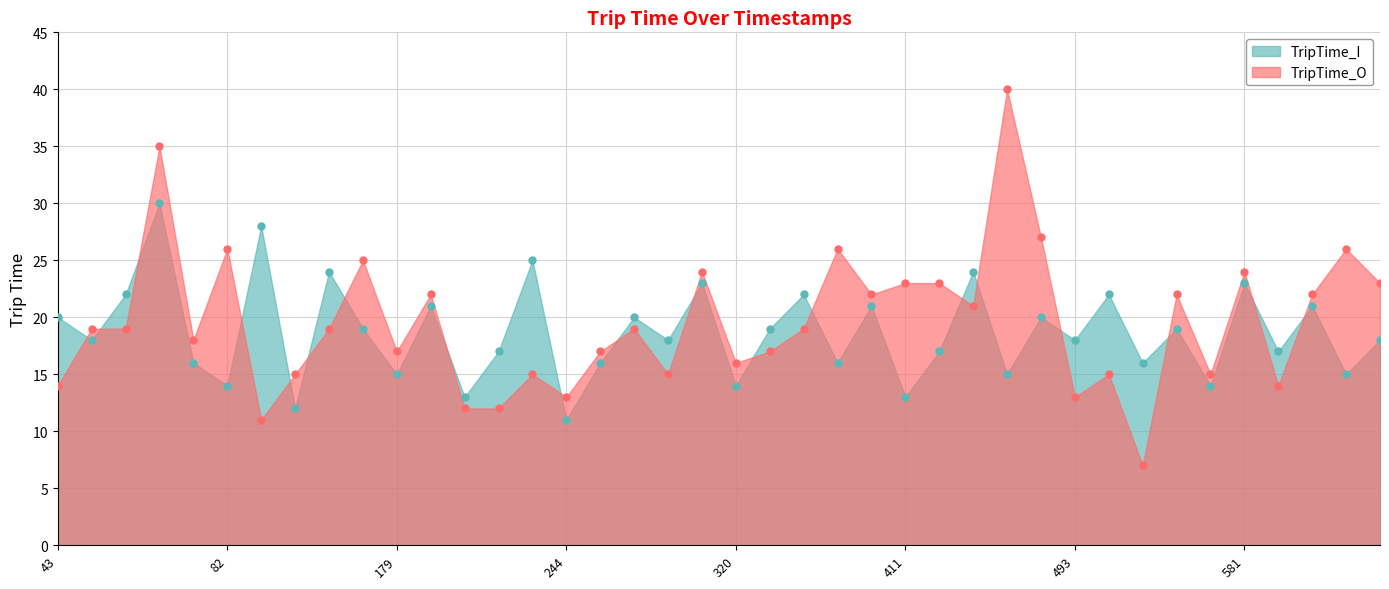

What is the minimum value for TripTime_O?

7